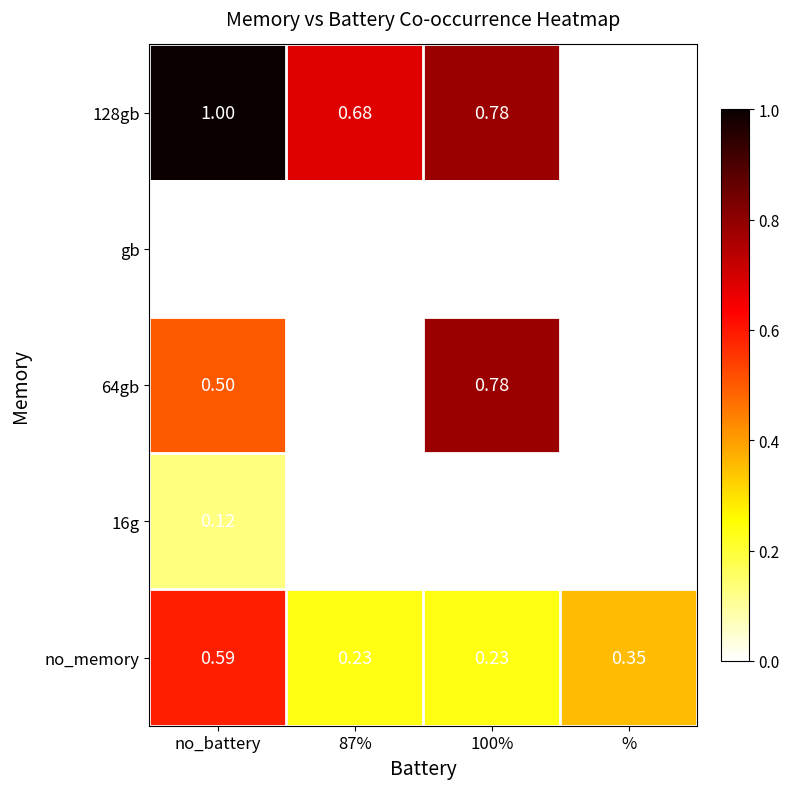

At how many categories does at least one series exceed 0?

4